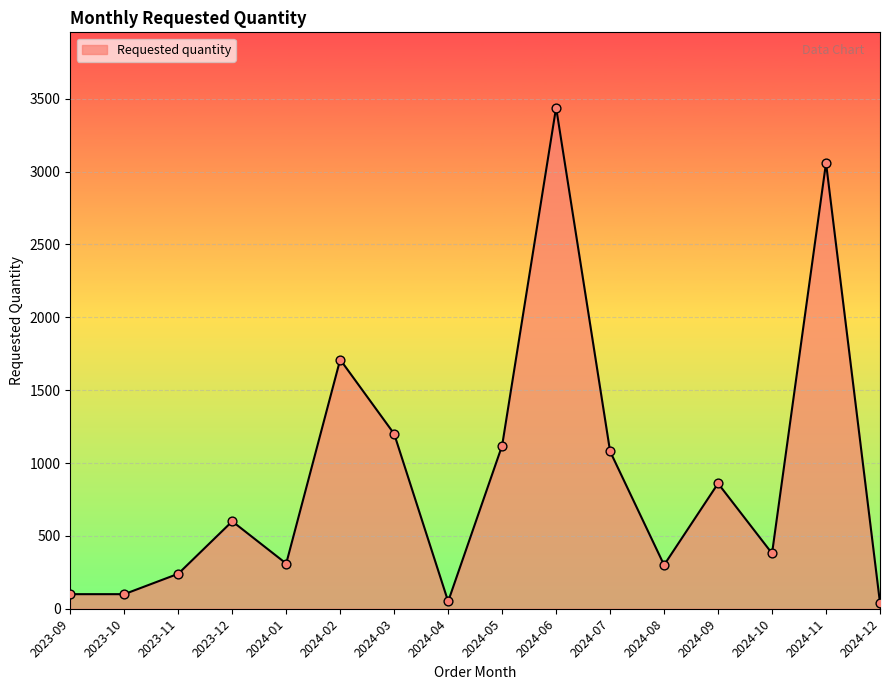

What is the ratio of the value at 2023-10 to the value at 2023-11?

0.4